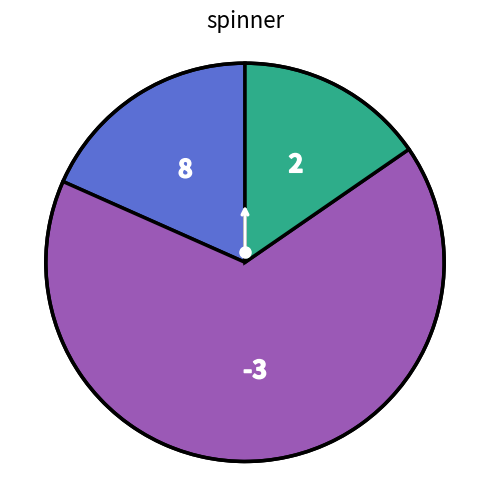

How many segments does this pie chart have?

3